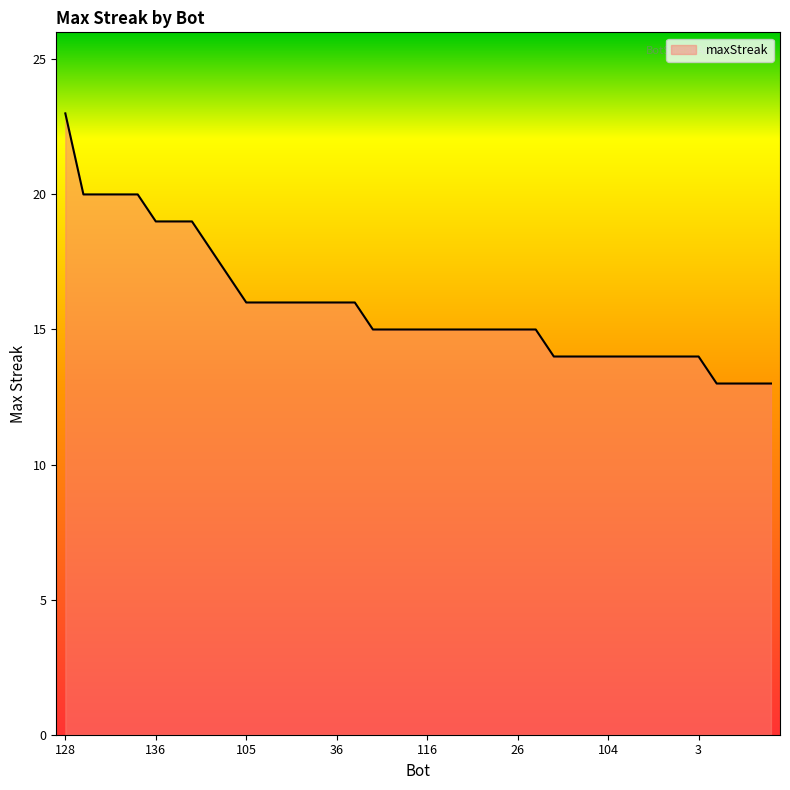

How many lines are shown in the chart?

1